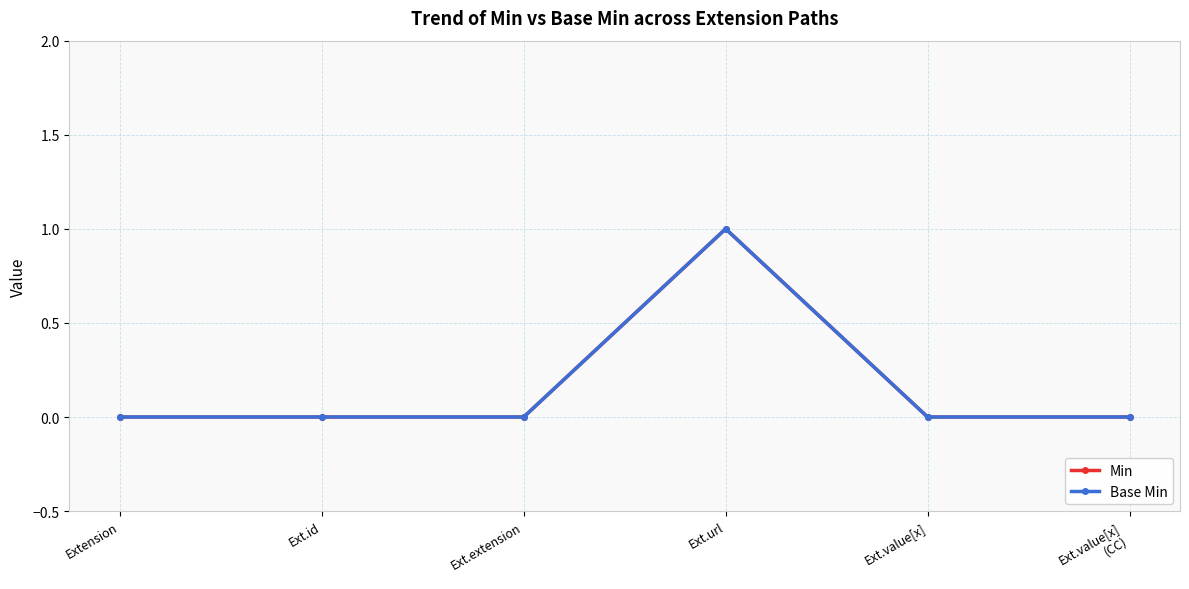

How many lines are shown in the chart?

2